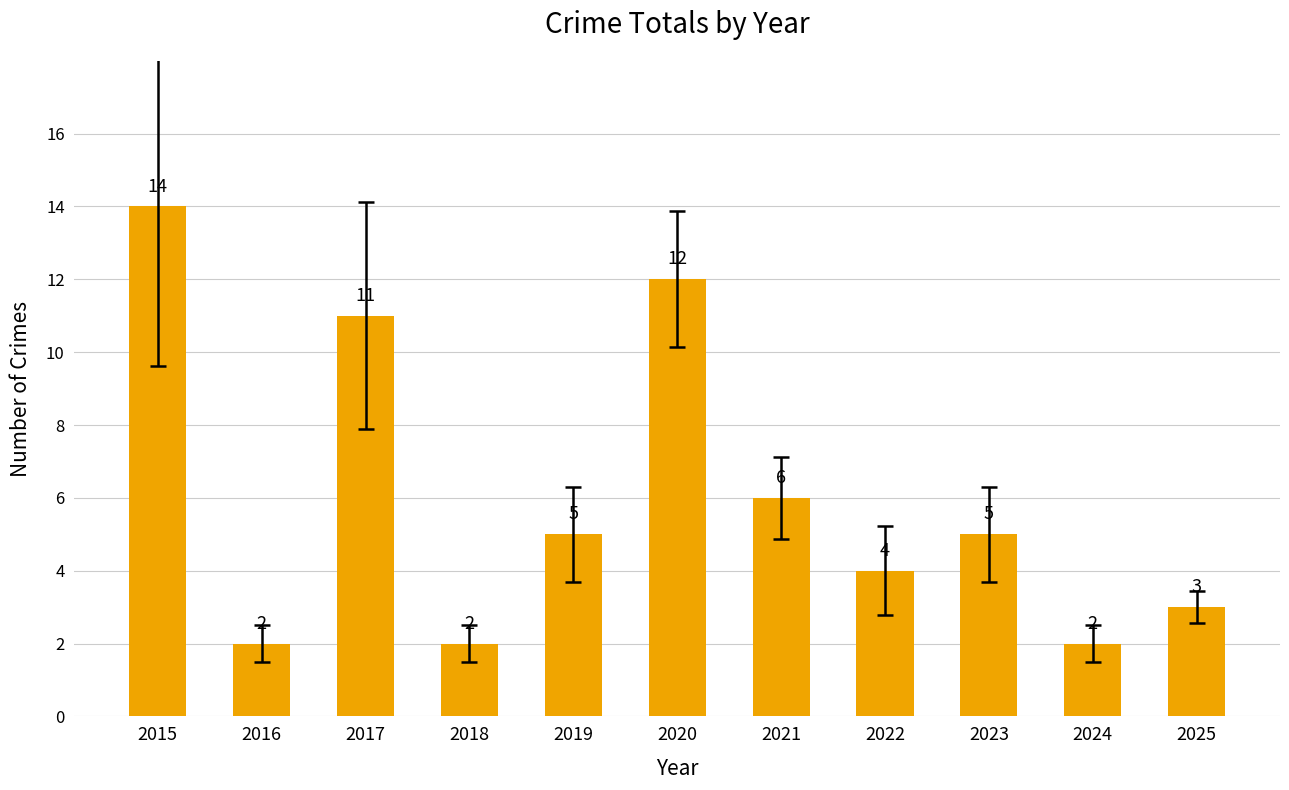

Reading right to left, what are all the values shown in this chart?

2025=3	2024=2	2023=5	2022=4	2021=6	2020=12	2019=5	2018=2	2017=11	2016=2	2015=14